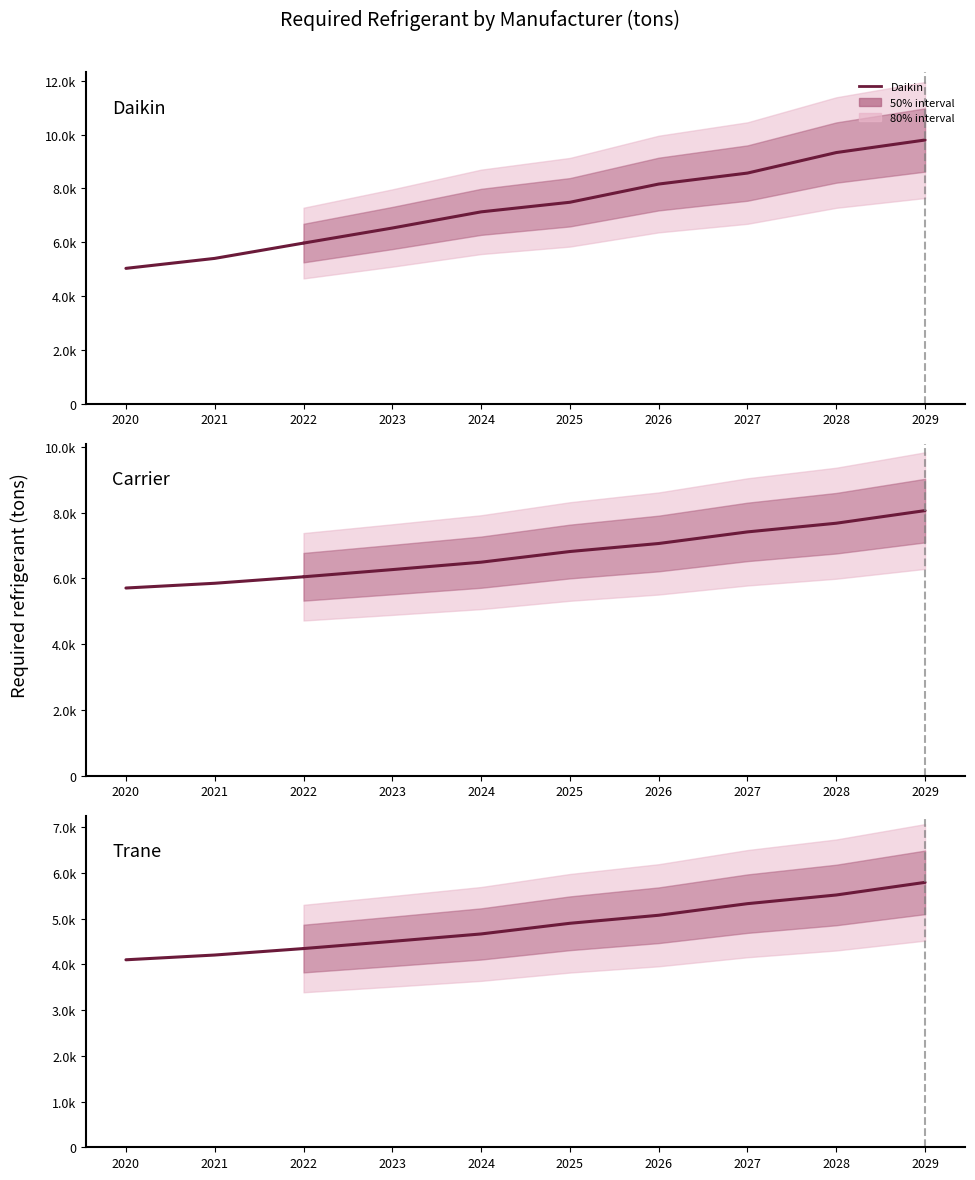

Between 2020 and 2022, which series saw the biggest shift?

Daikin